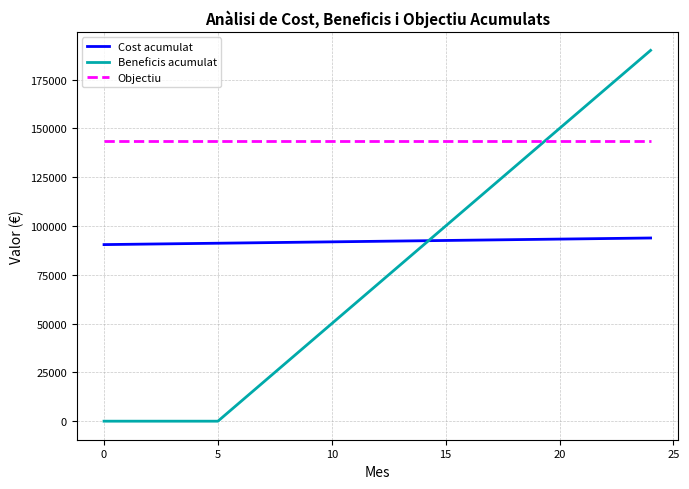

Rank the series by their average value, from lowest to highest.

Beneficis acumulat, Cost acumulat, Objectiu